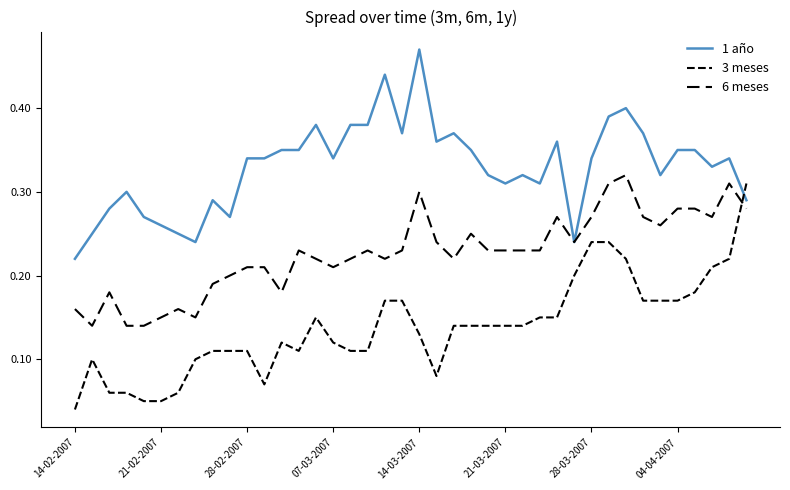

How many lines are shown in the chart?

3